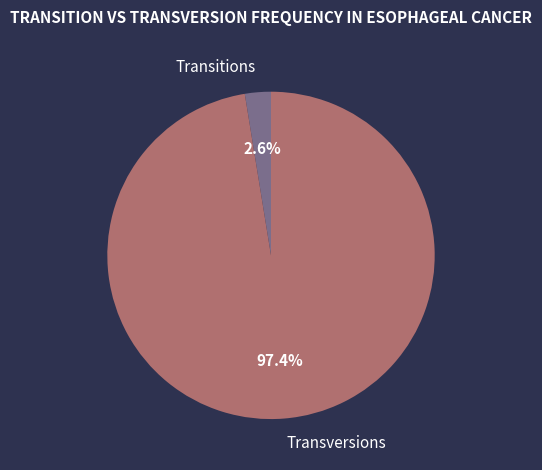

Is there a majority slice in this chart?

Yes